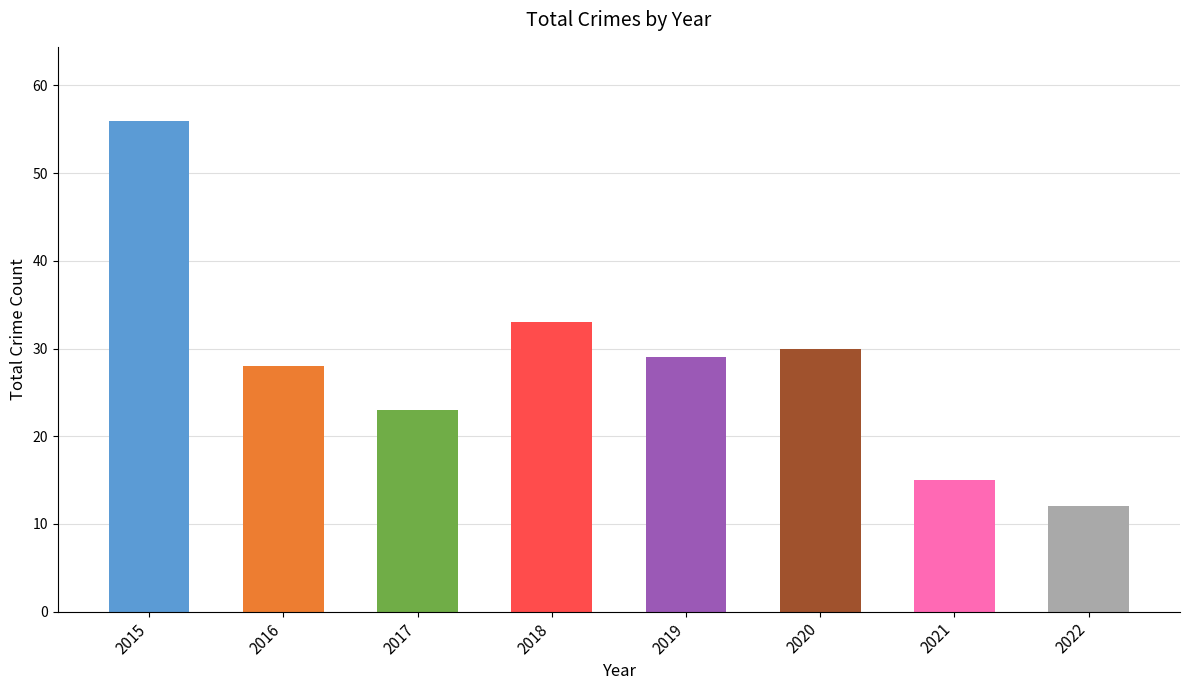

Is it true that the value at 2020 is 30?

True